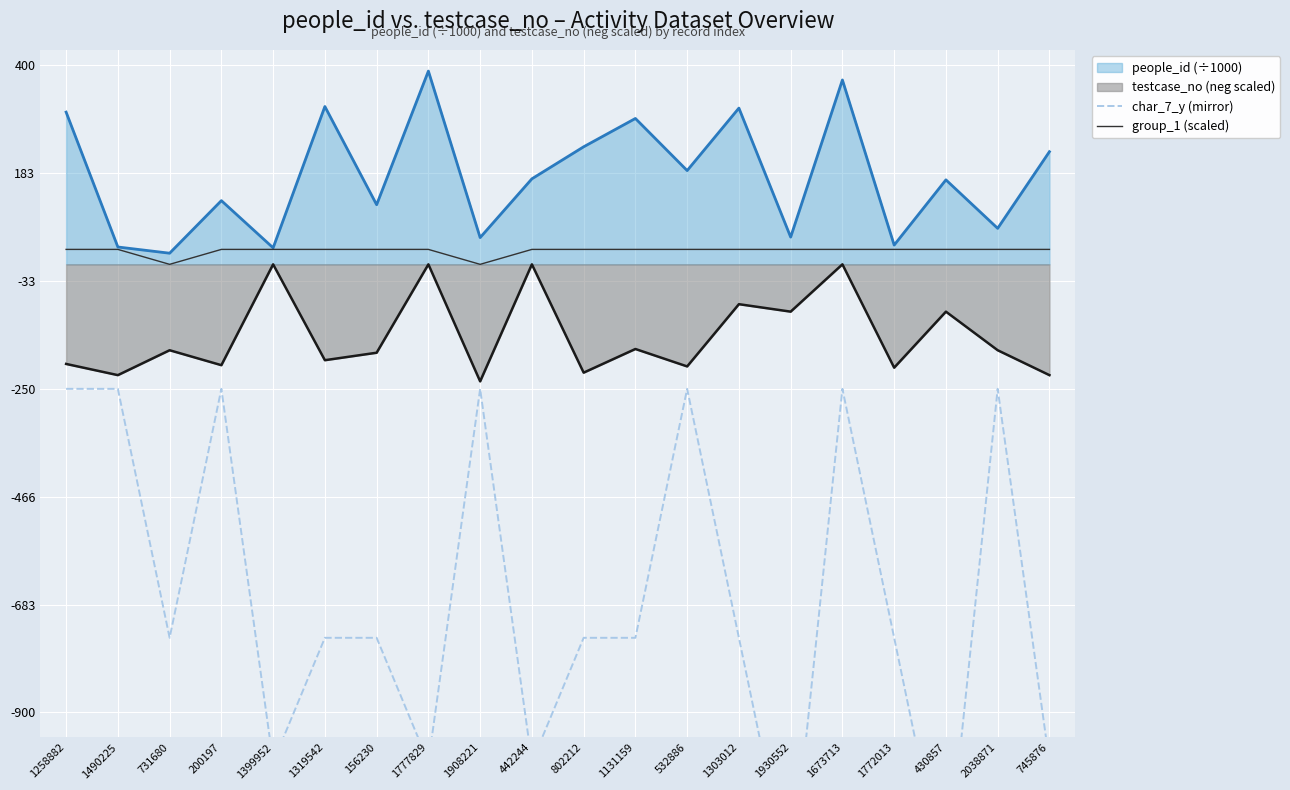

True or false: group_1 (scaled) and testcase_no (neg scaled) cross at least once.

False